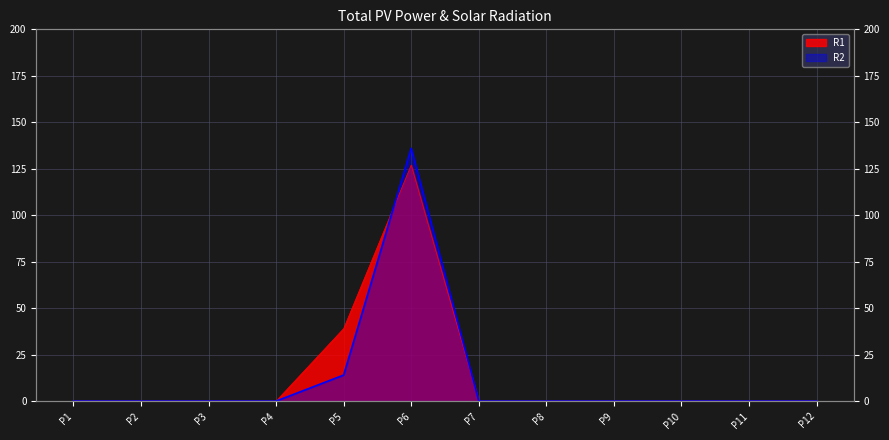

List the series in order of their peak value, highest first.

R2, R1